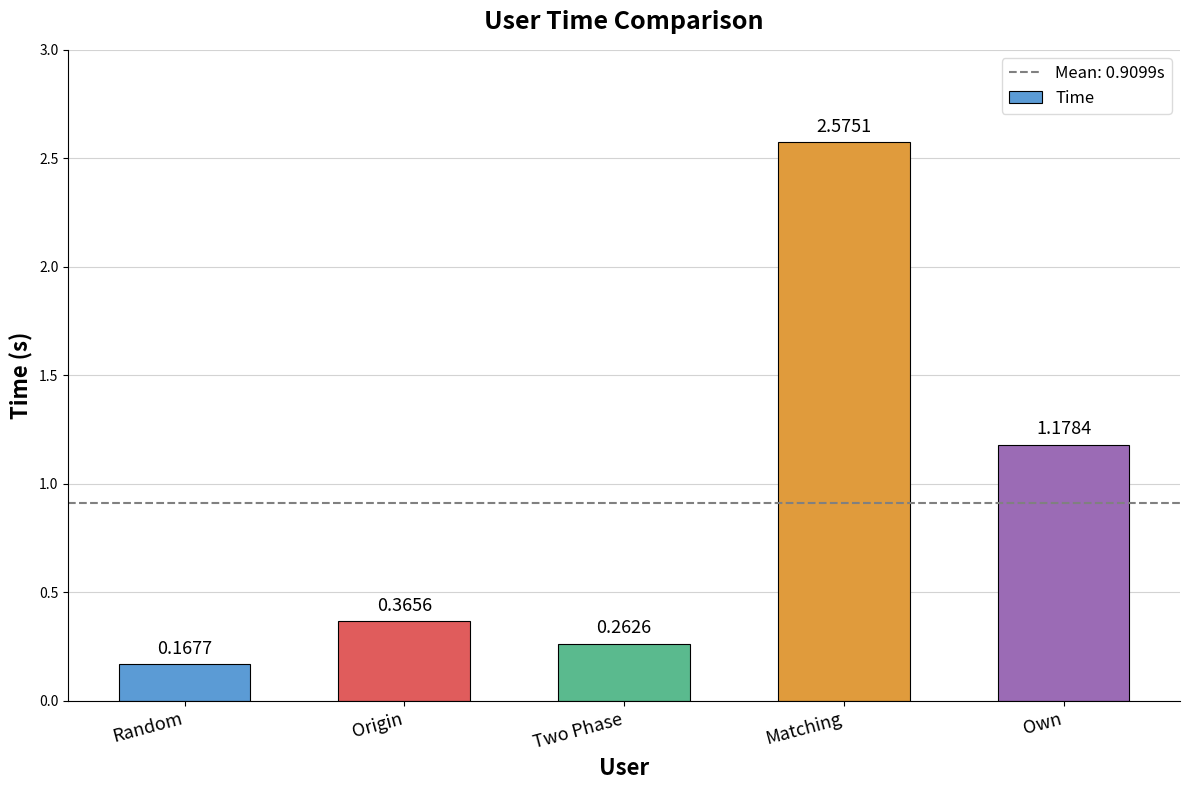

The value at Matching is 1.0. True or false?

False